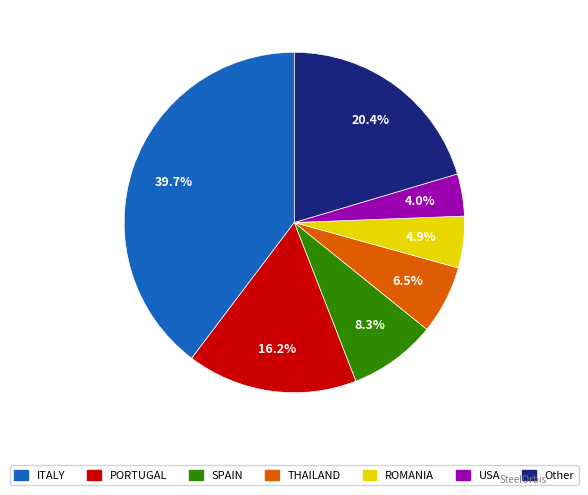

Does any single category account for the majority?

No